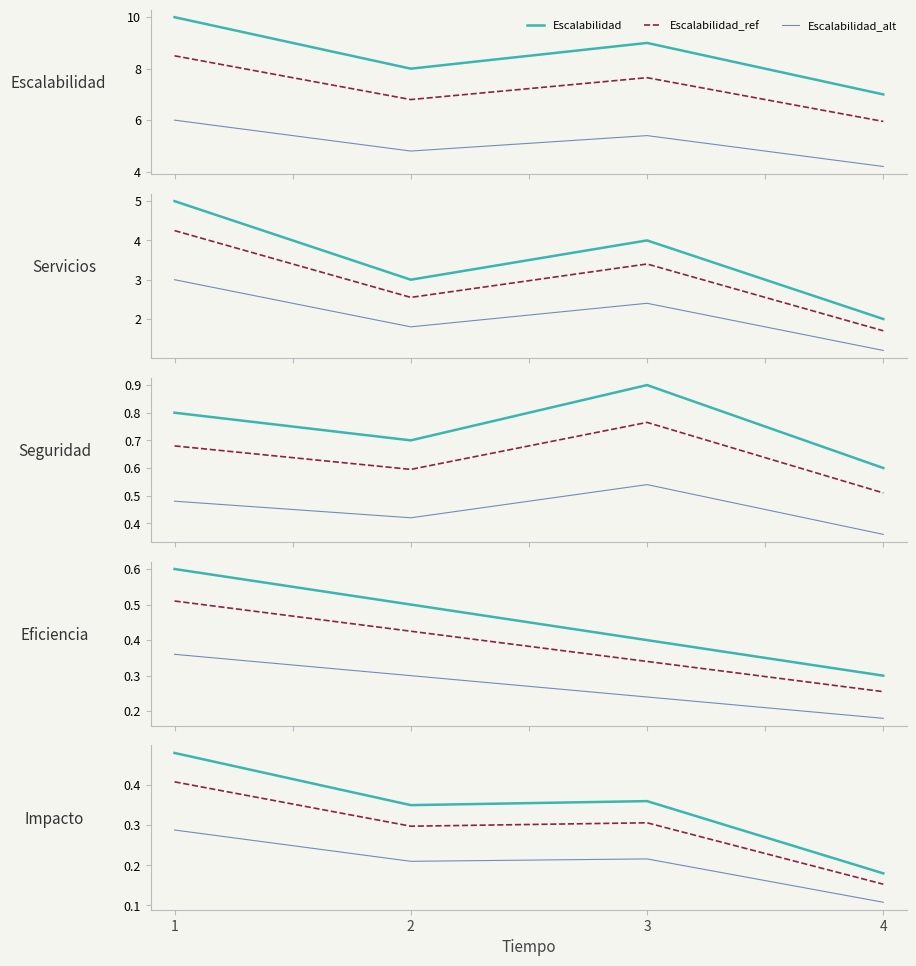

True or false: Escalabilidad and Servicios intersect in this chart.

False